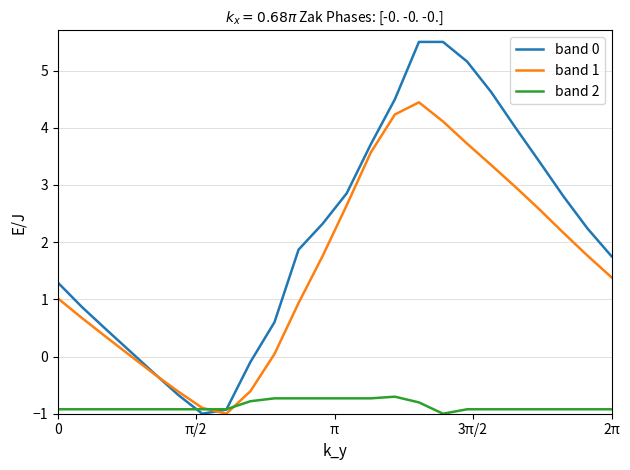

What is the highest value of the band 1 series?

4.4